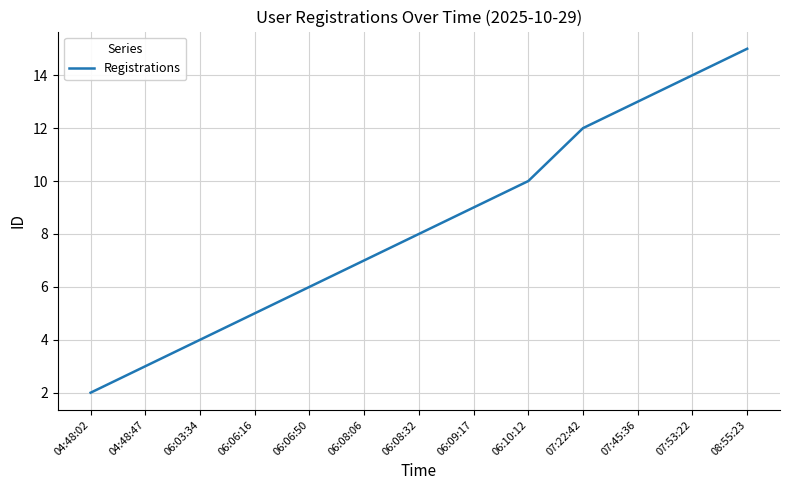

True or false: the data has more than 0 interior local peaks.

False